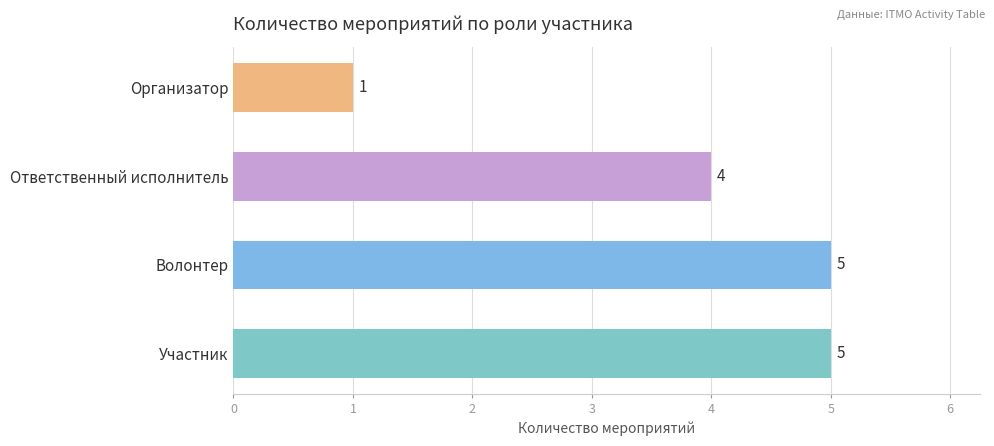

What is the label of the 2nd bar from the right?

Ответственный исполнитель